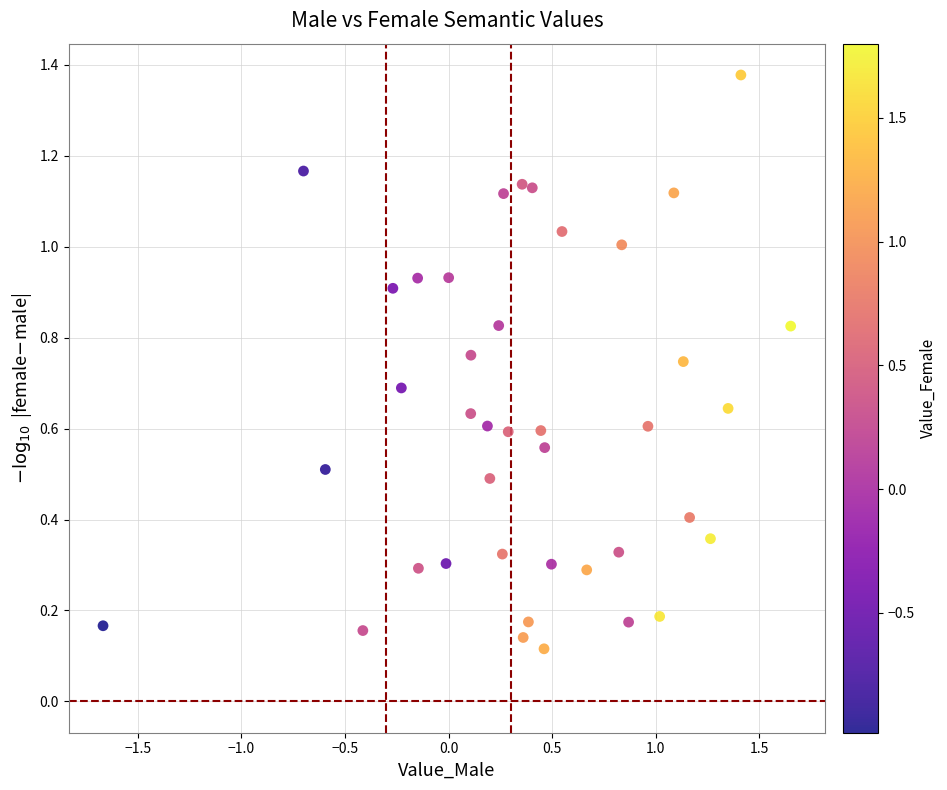

What is the range of Y values (max minus min)?

1.3